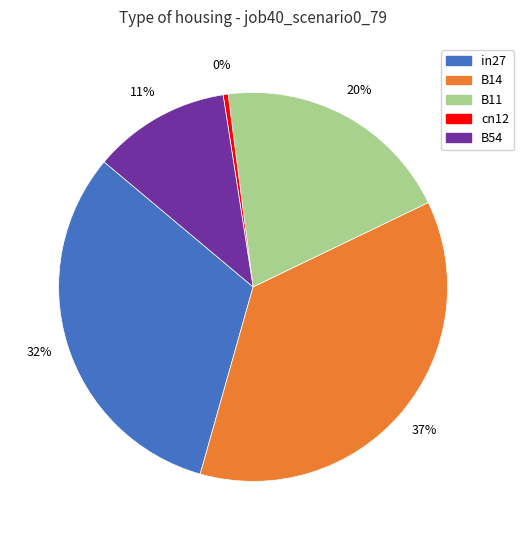

Combined, do in27 and B54 account for over 50%?

No